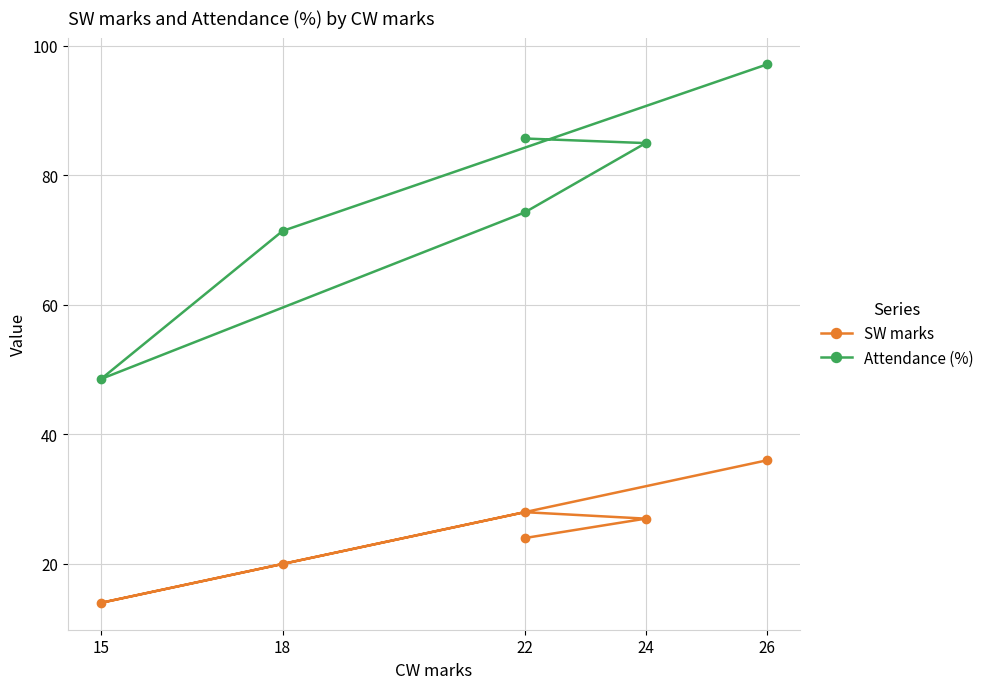

Which series has the largest range (max minus min)?

Attendance (%)